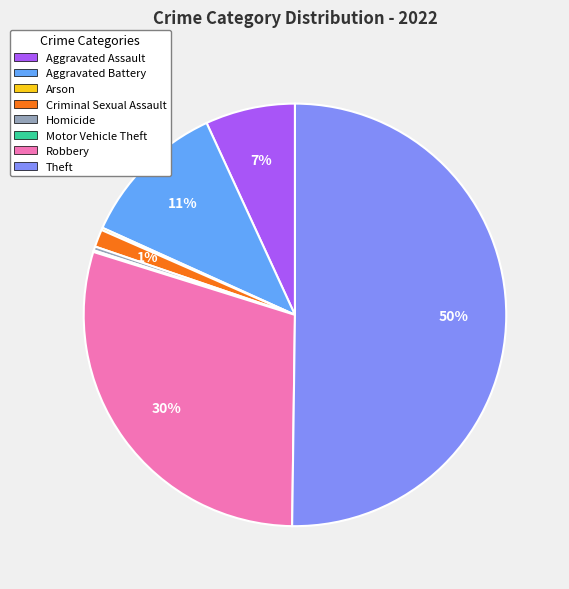

What is the ratio of the value at Robbery to the value at Aggravated Assault?

4.3